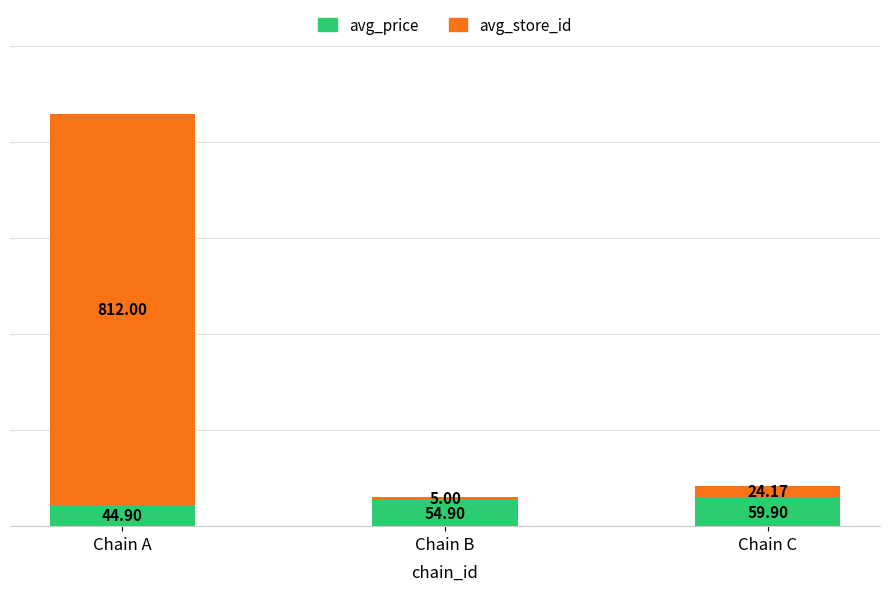

Which category has the highest value in the avg_price series?

Chain C